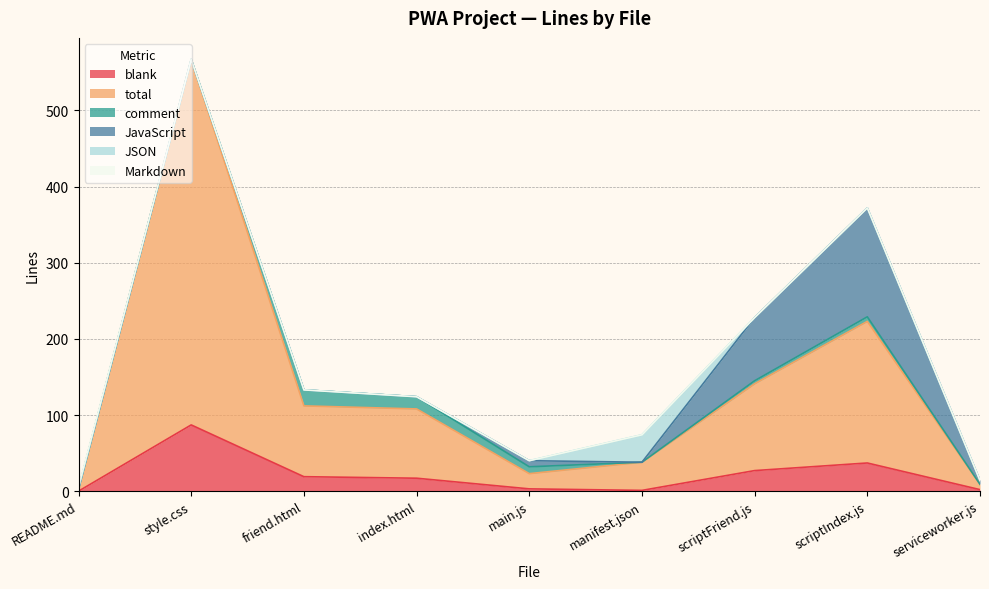

How many lines are shown in the chart?

6